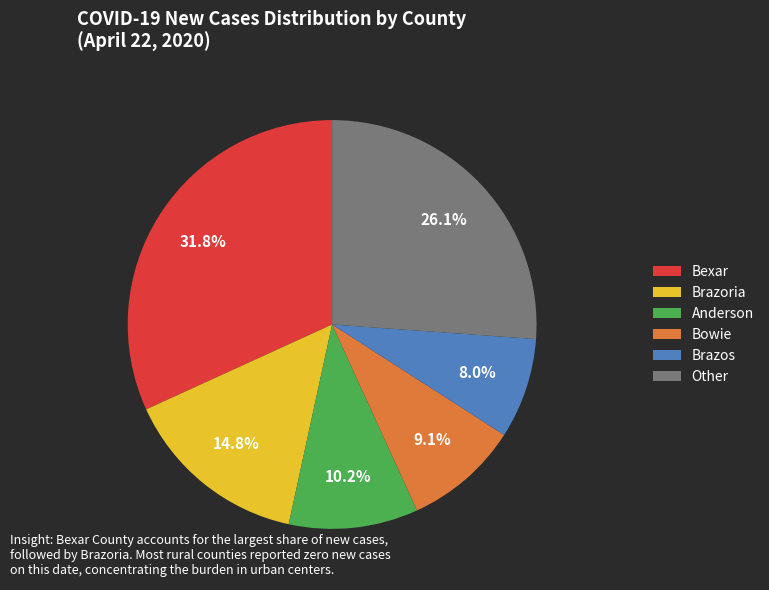

How many slices are in this pie chart?

6